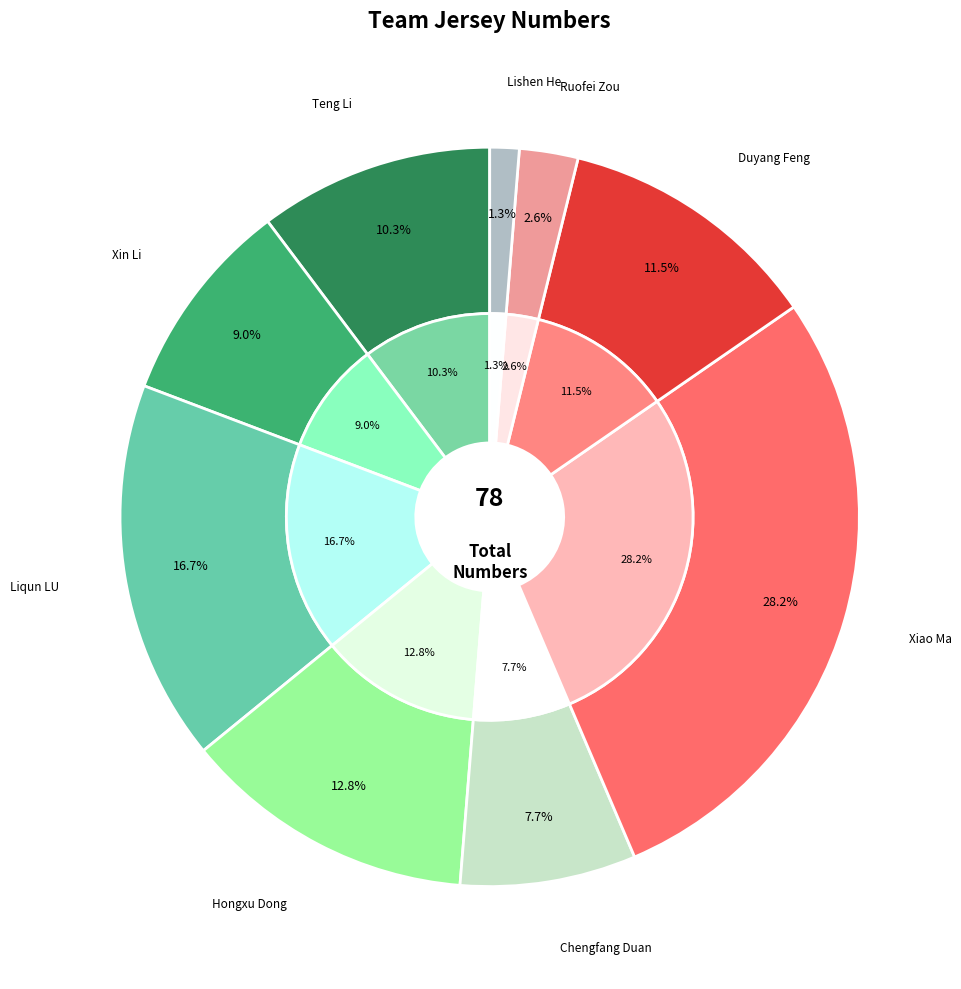

What is the ratio of the value at Xin Li to the value at Duyang Feng?

0.8